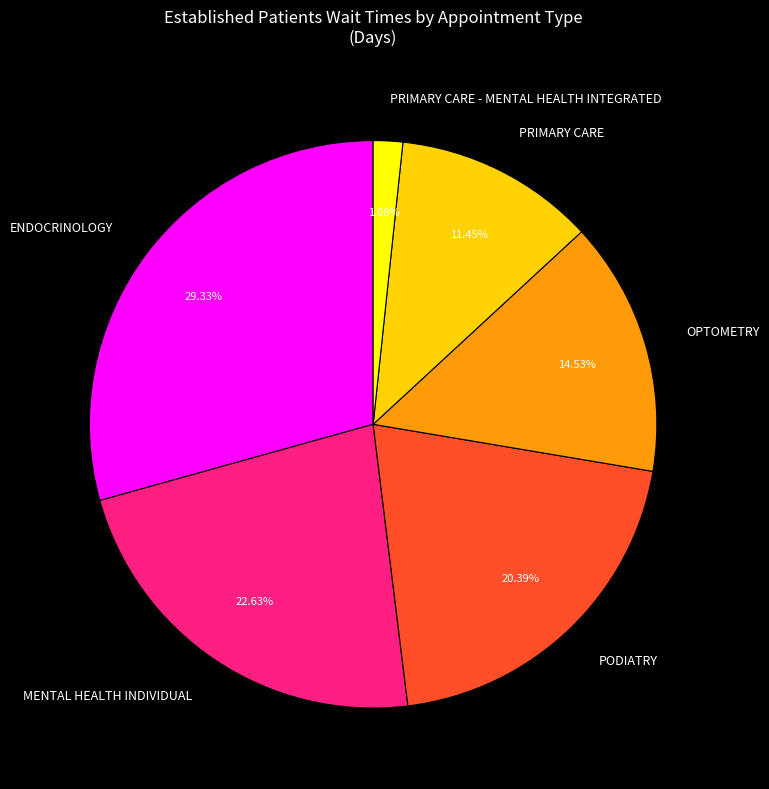

Which category has the biggest portion of the pie?

ENDOCRINOLOGY